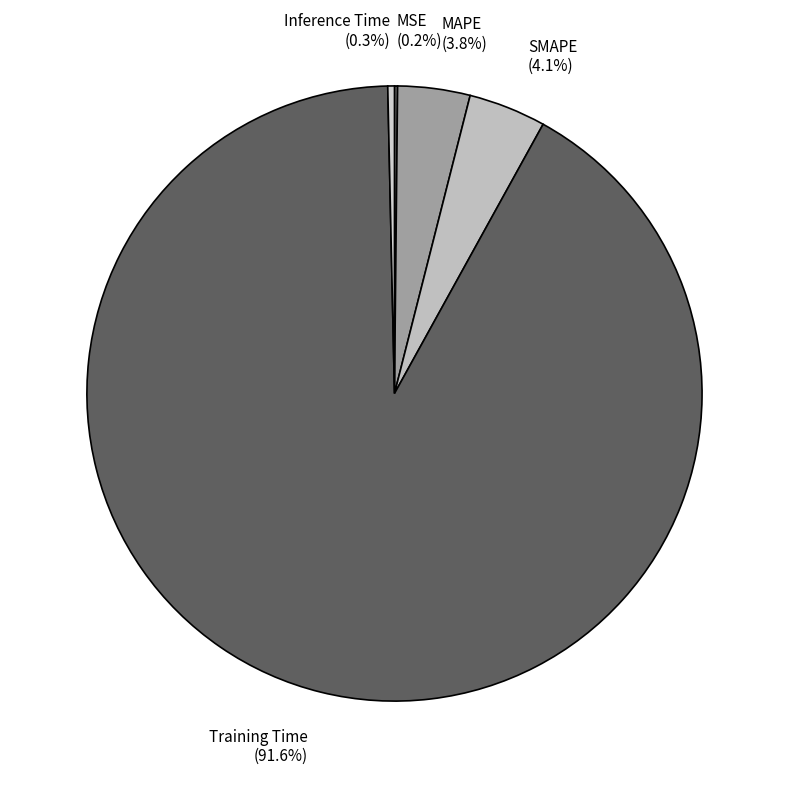

Which has a higher value, Training Time (91.6%) or SMAPE (4.1%)?

Training Time (91.6%)